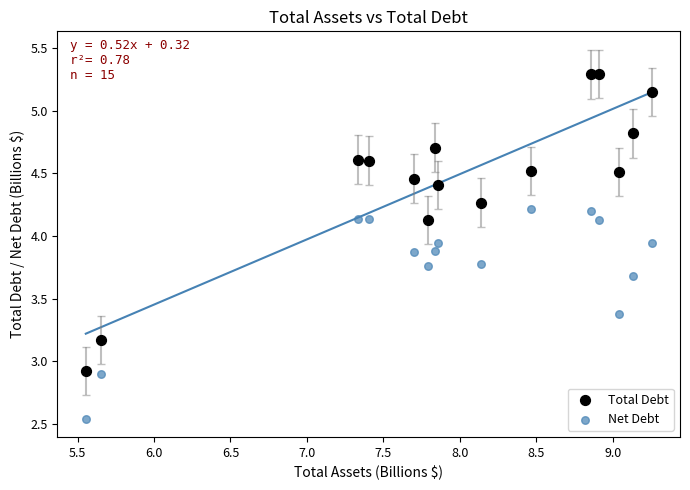

Which series contains the highest Y value?

Total Debt